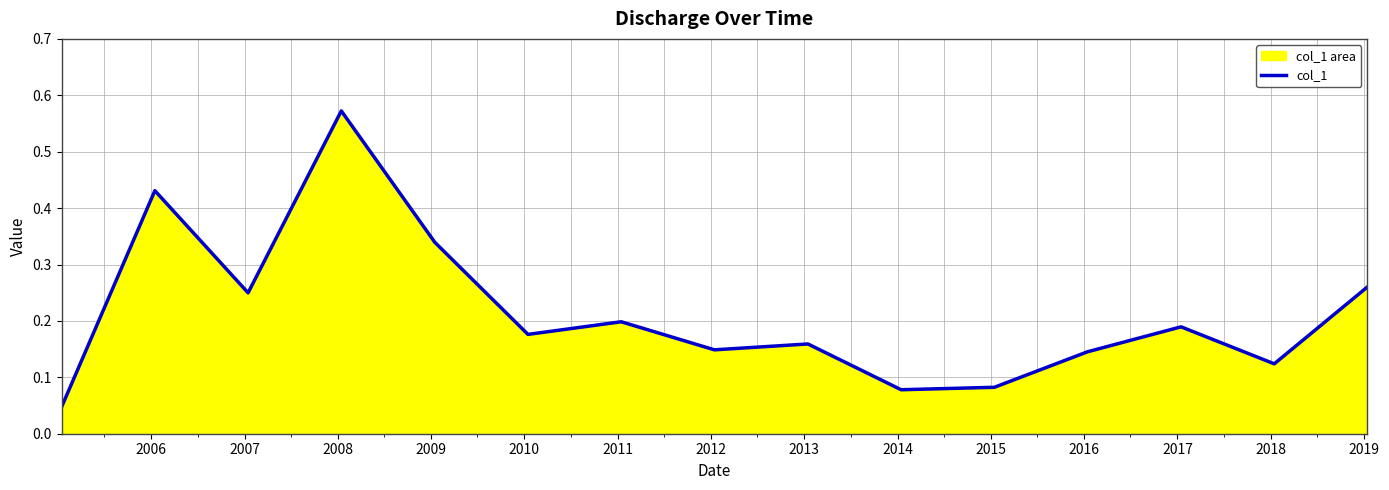

Does the chart have visible grid lines?

Yes